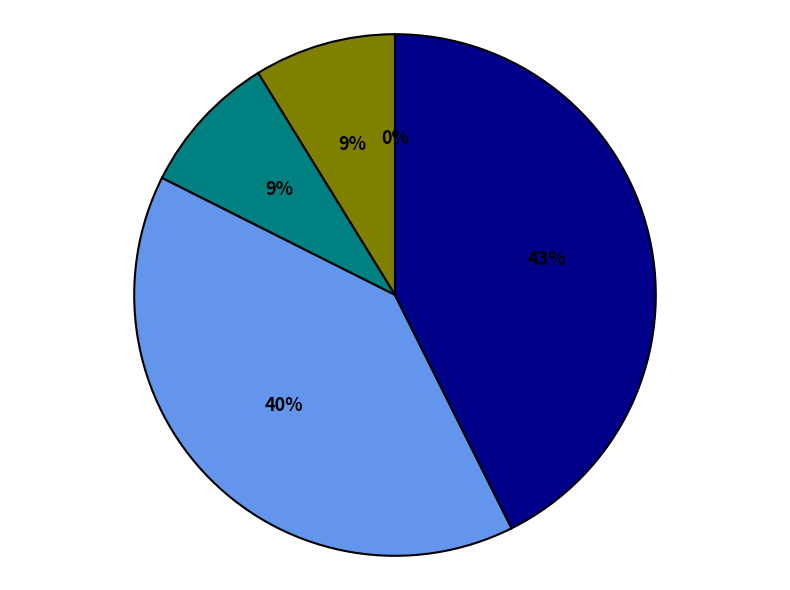

Does any single category account for the majority?

No